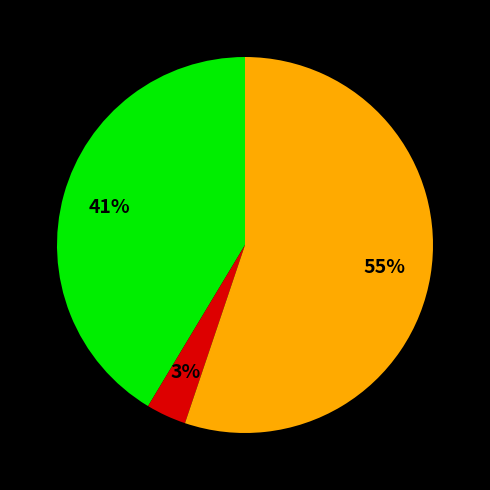

How many segments does this pie chart have?

3